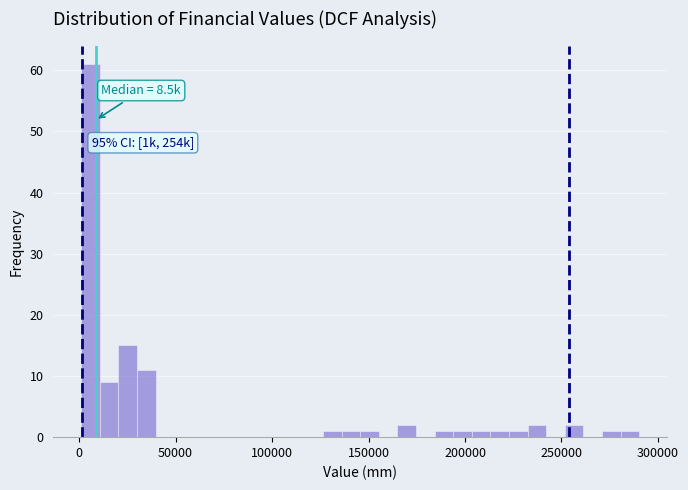

Read against the x-axis, roughly where is the centre of the tallest bar?

5000